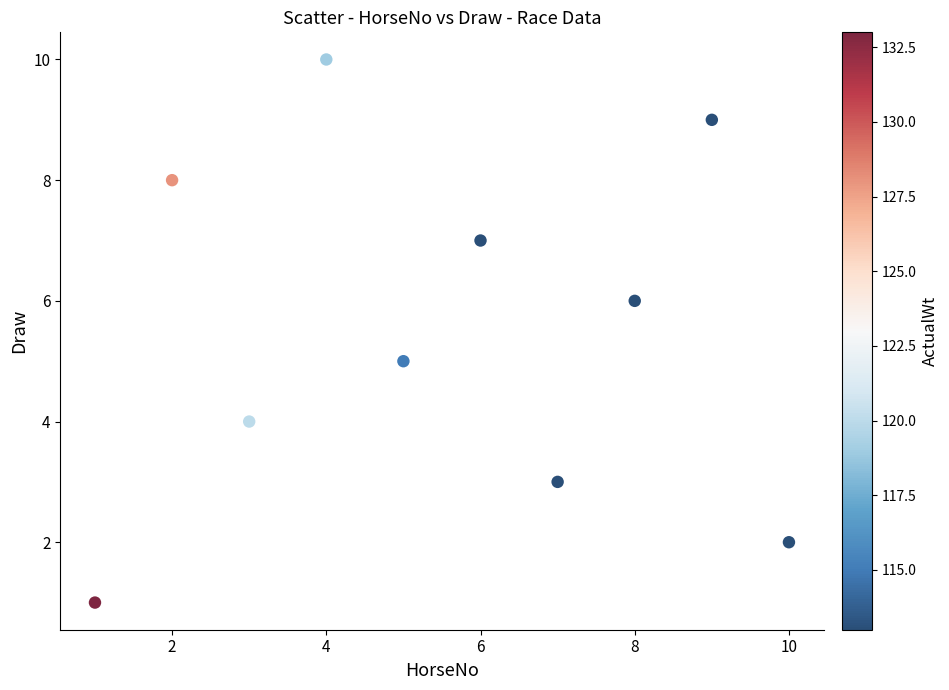

What is the average X value?

6